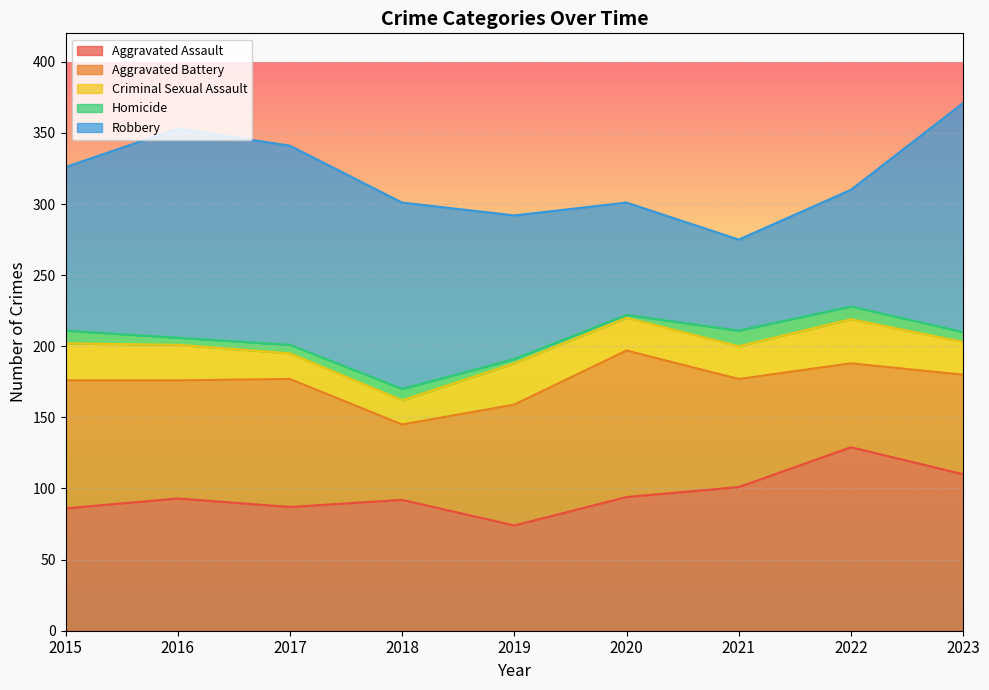

Which series changed the most between 2015 and 2018?

Aggravated Battery